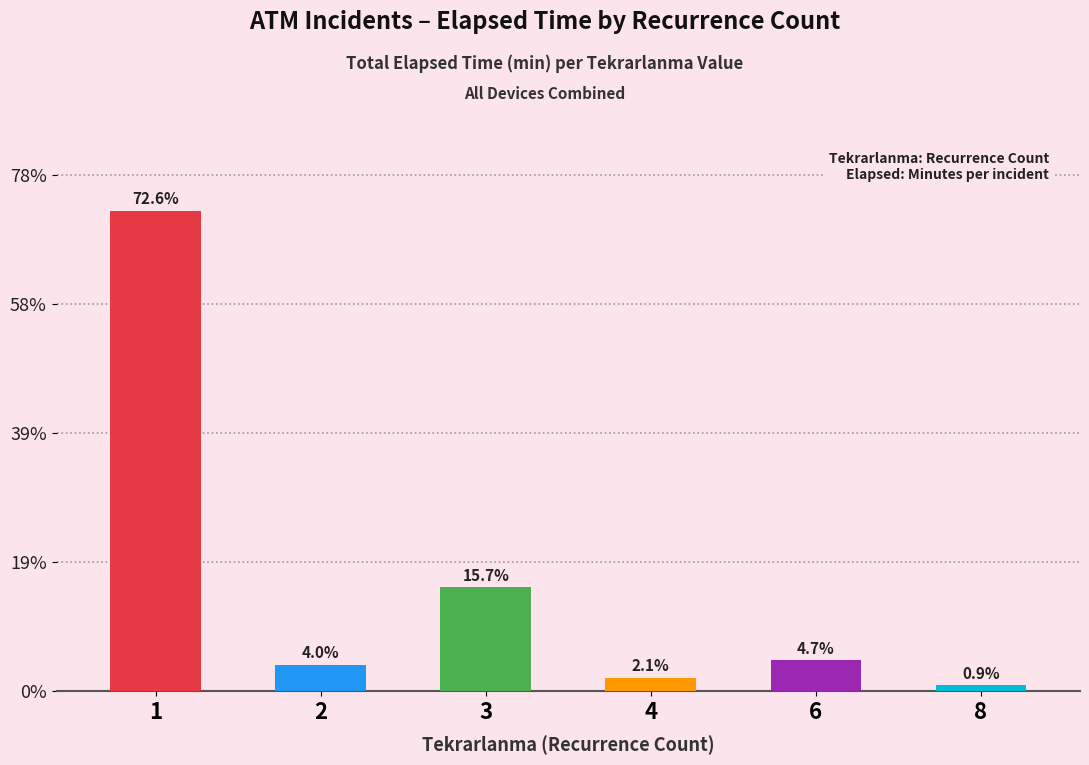

Approximately how many times larger is the value at 1 compared to 3?

4.6